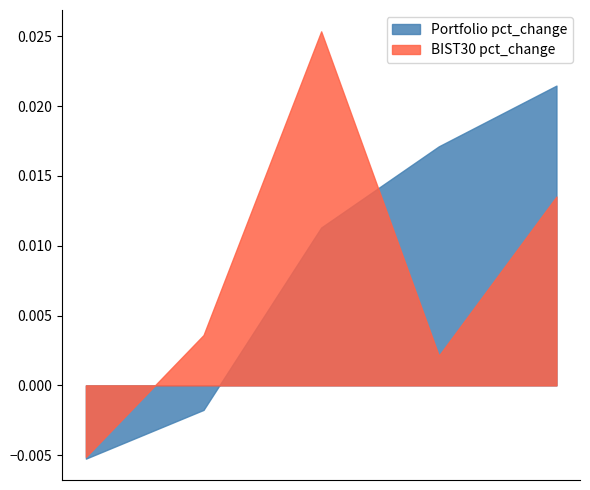

Which series changed the most between 2022-03-15 and 2022-03-16?

BIST30 pct_change